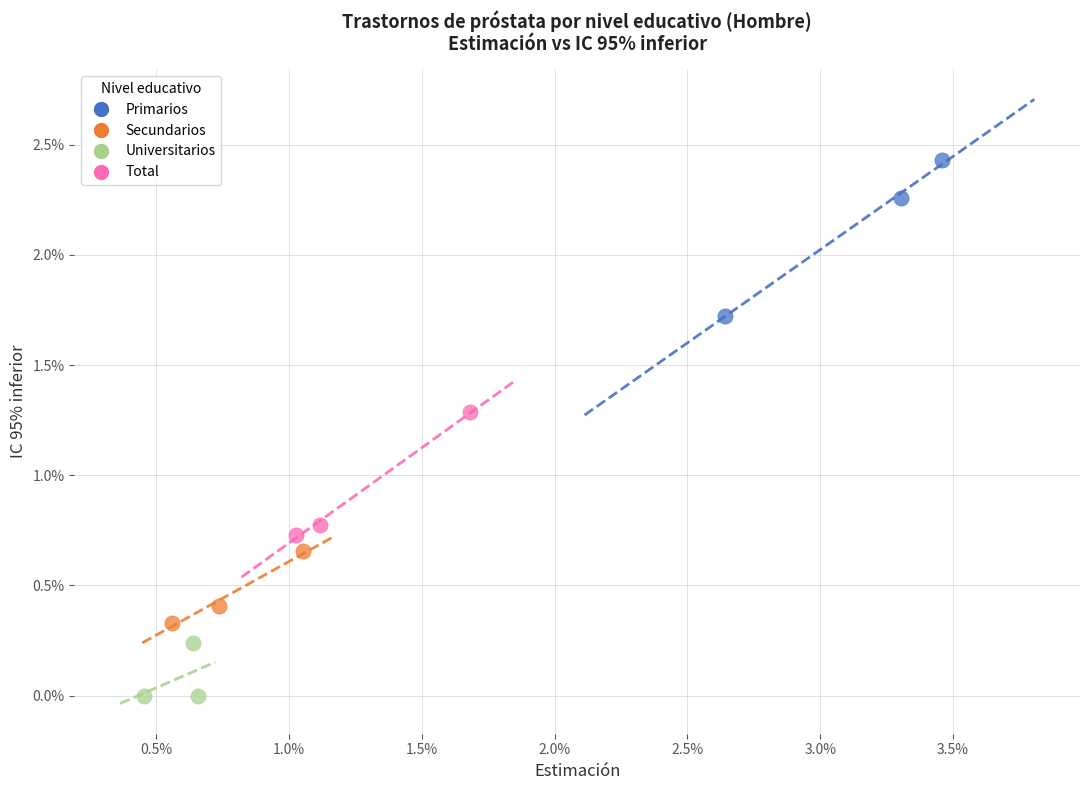

Which series contains the highest Y value?

Primarios